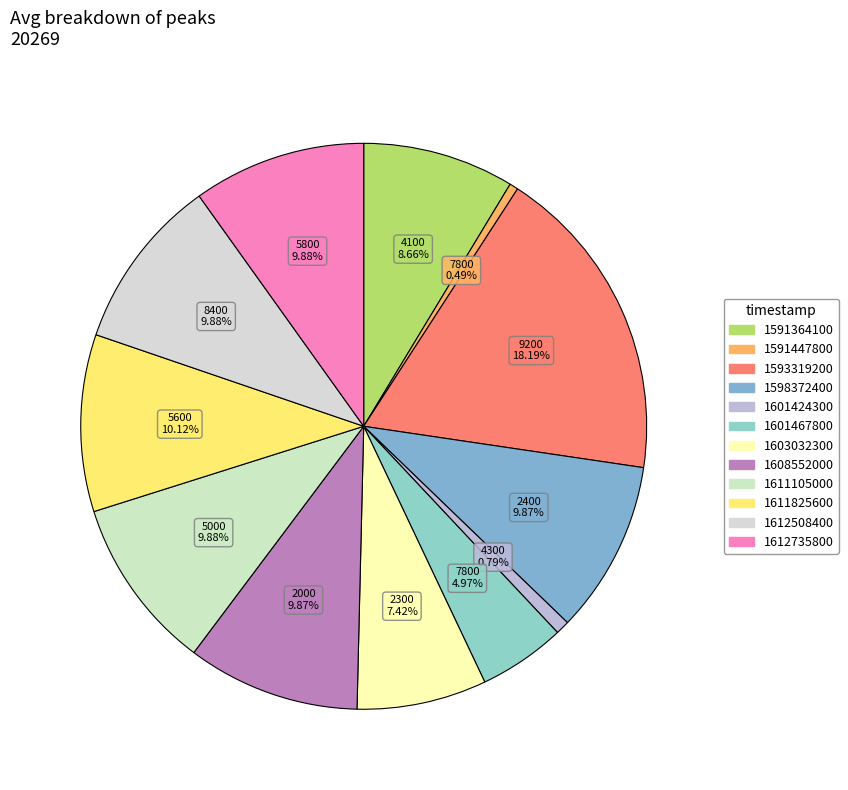

Is the sum of 1591364100 and 1612508400 greater than half?

No